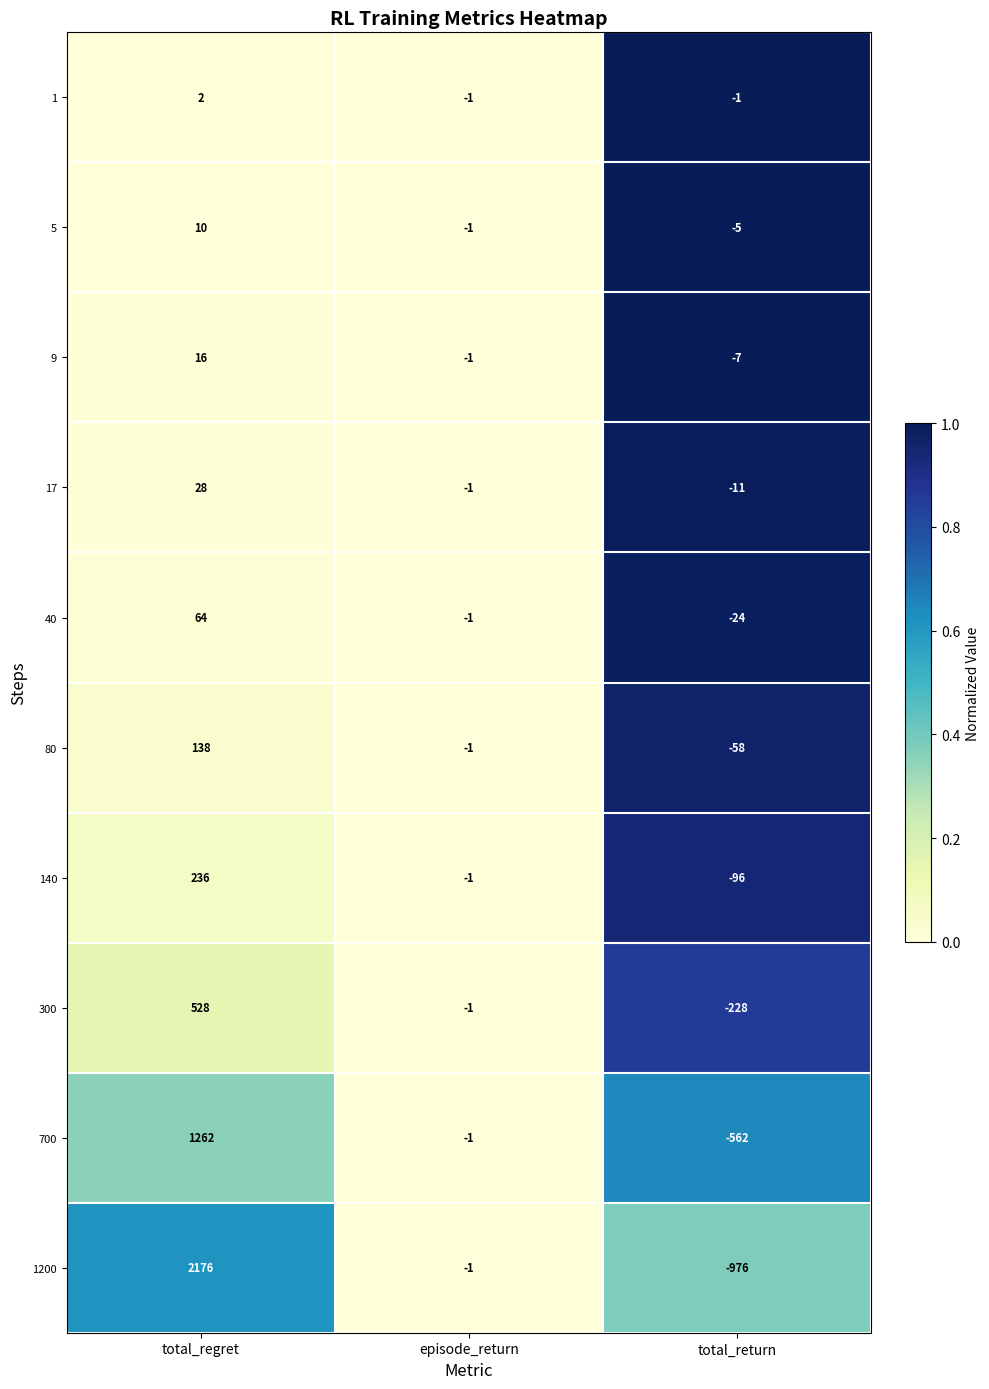

Which label corresponds to the largest value in the chart?

total_regret